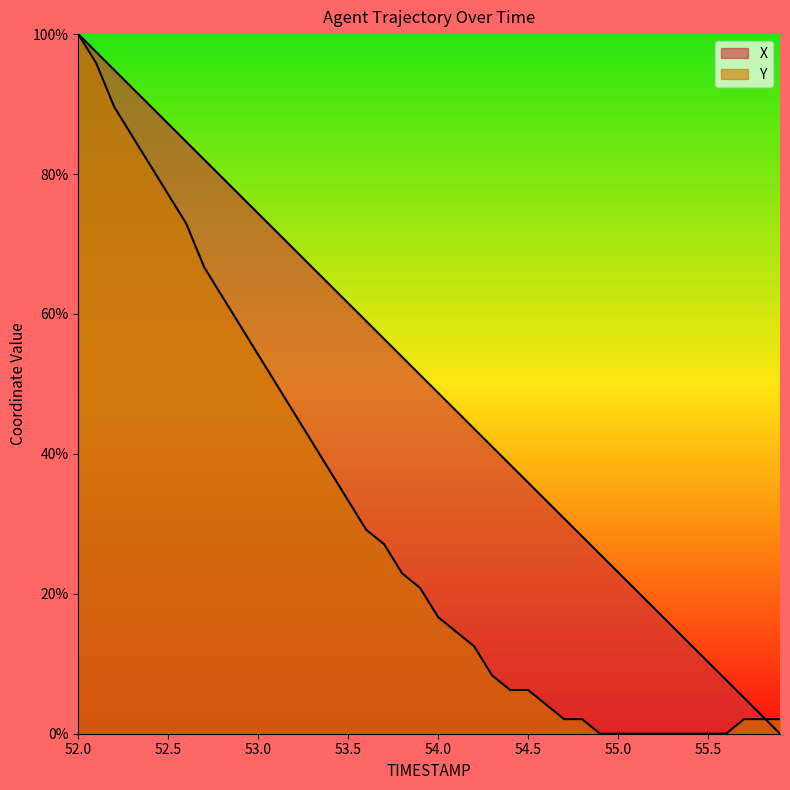

What is the sum of all X values?

2000.1